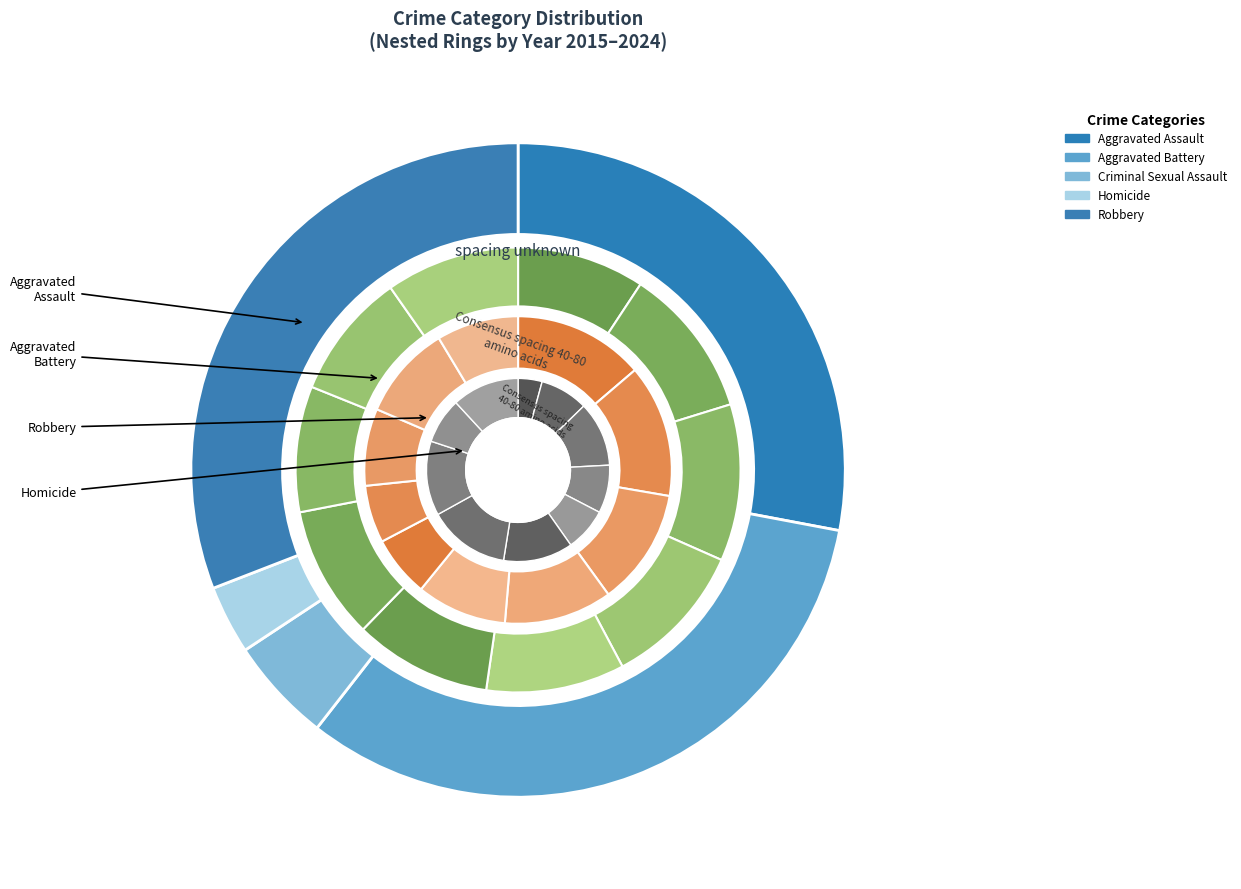

How many segments does this pie chart have?

10